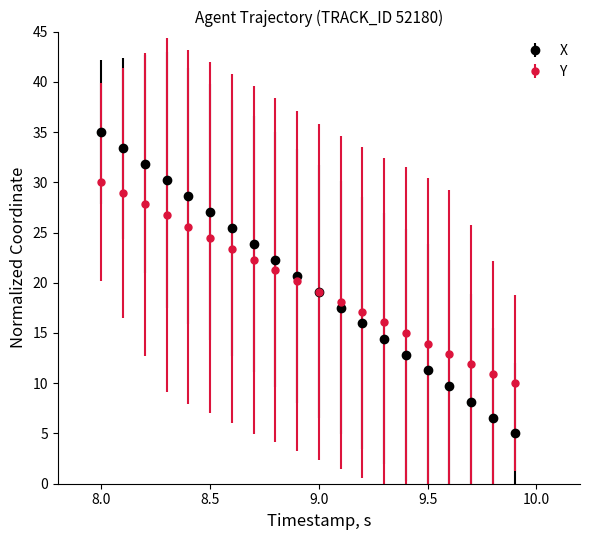

What is the maximum value for X?

35.0